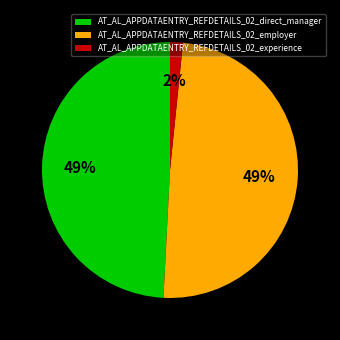

To the nearest percent, what percentage of the pie is AT_AL_APPDATAENTRY_REFDETAILS_02_direct_manager?

49%